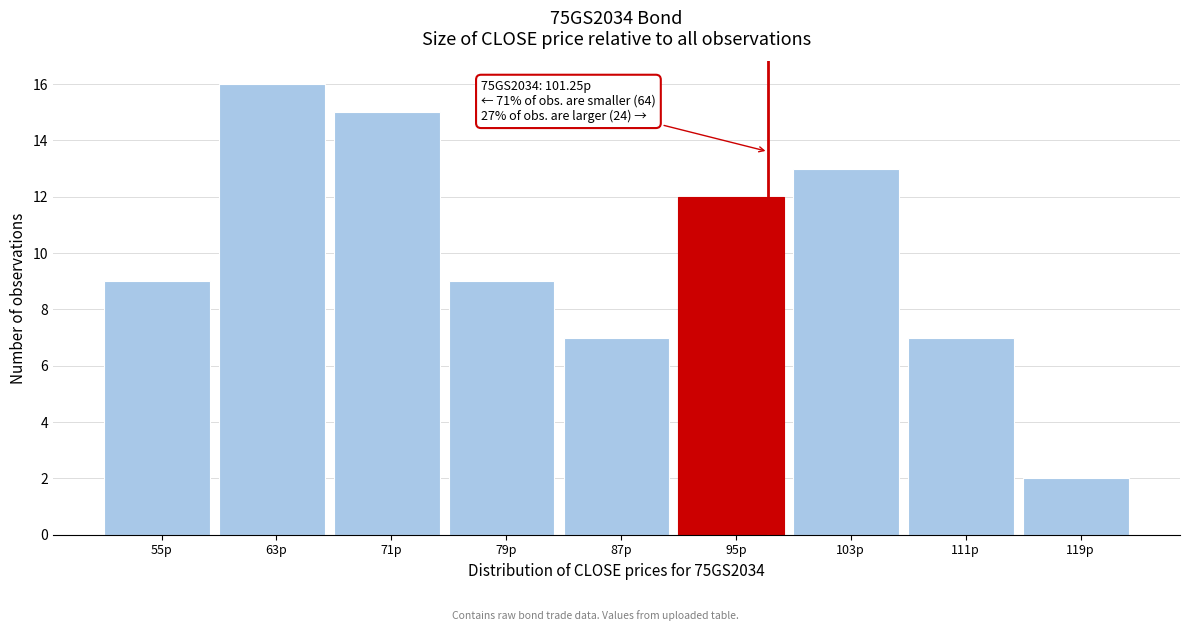

Reading right to left, transcribe all the data shown in this chart.

2	7	13	12	7	9	15	16	9